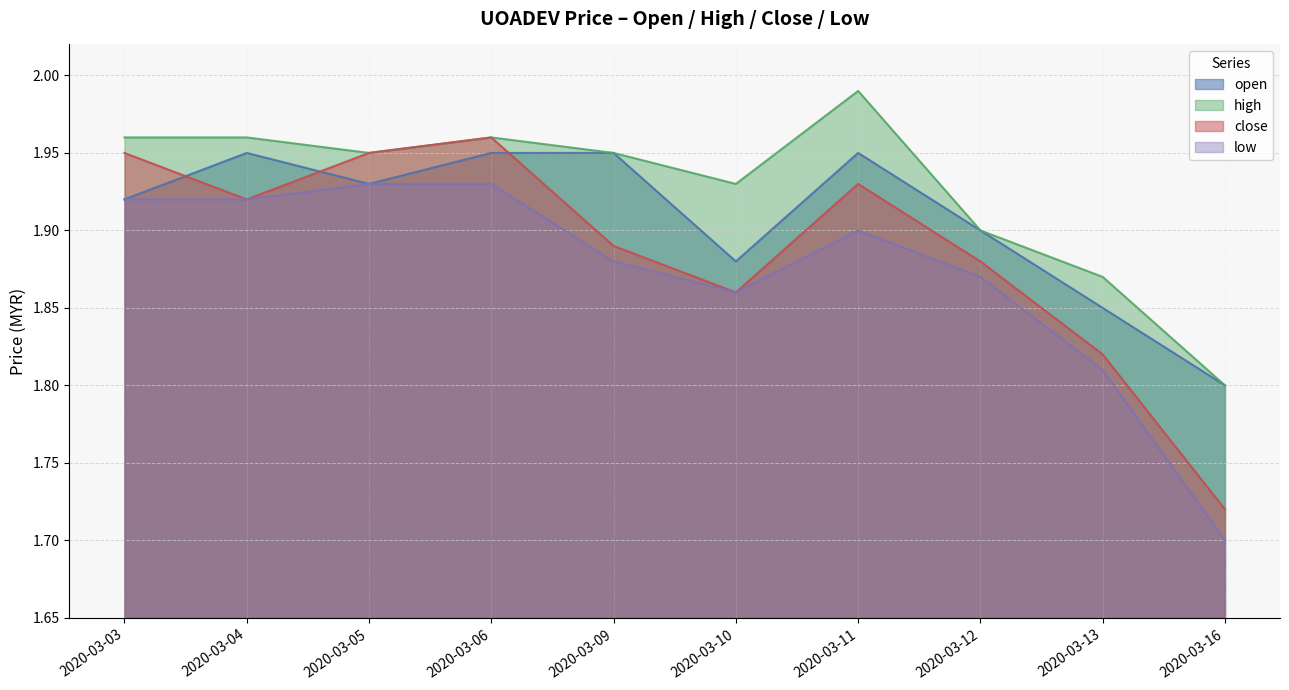

What is the value of the open point at the 4th from the left?

1.9